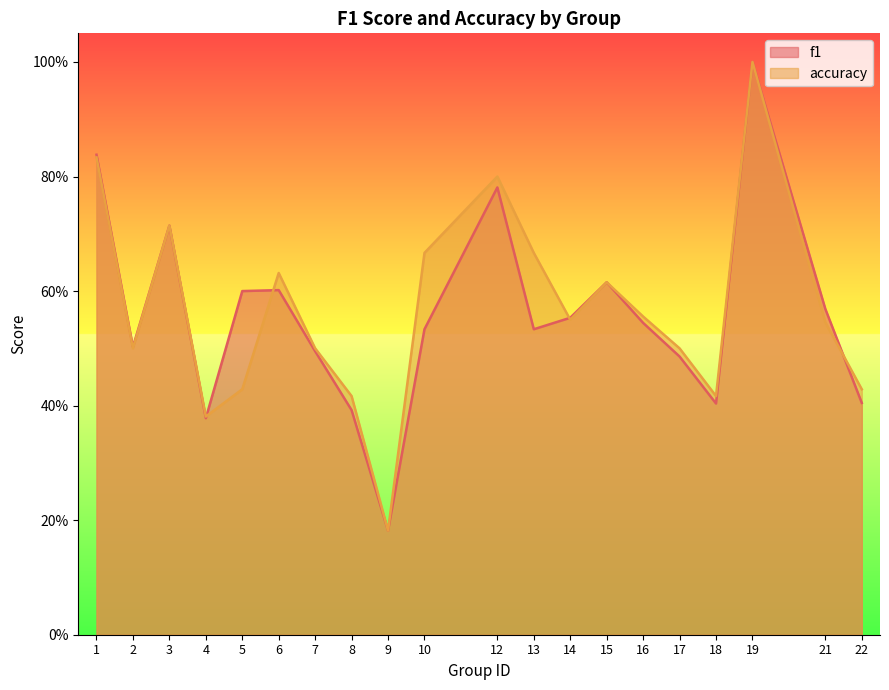

How many intersections are there between accuracy and f1?

4